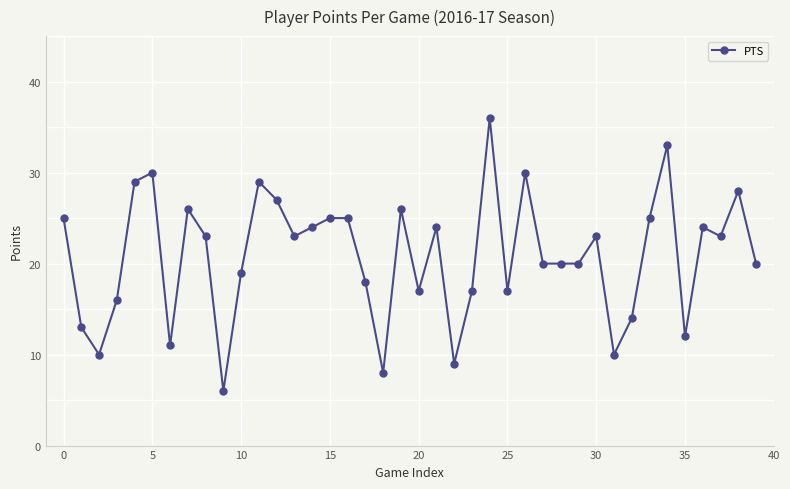

Reading left to right, what are all the values shown in this chart?

25	13	10	16	29	30	11	26	23	6	19	29	27	23	24	25	25	18	8	26	17	24	9	17	36	17	30	20	20	20	23	10	14	25	33	12	24	23	28	20